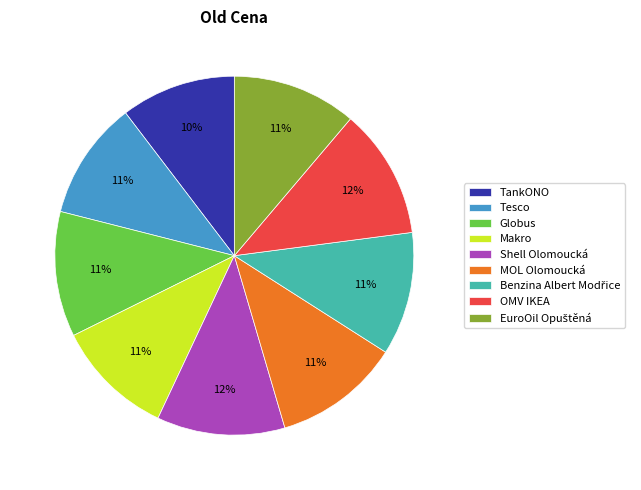

Does any single category account for the majority?

No